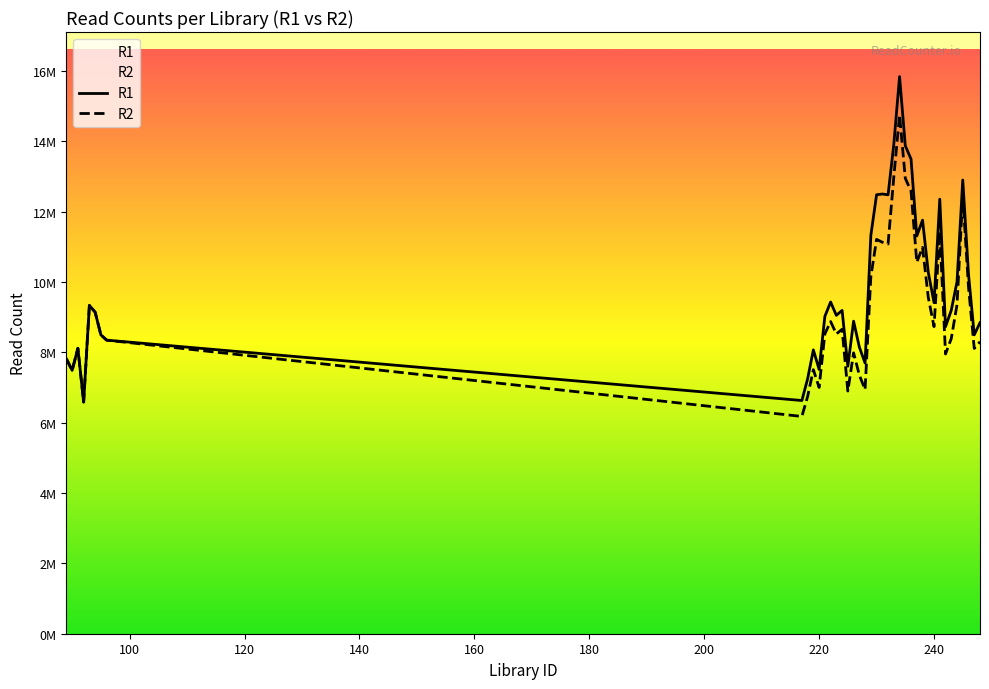

What is the greatest value displayed?

15839537